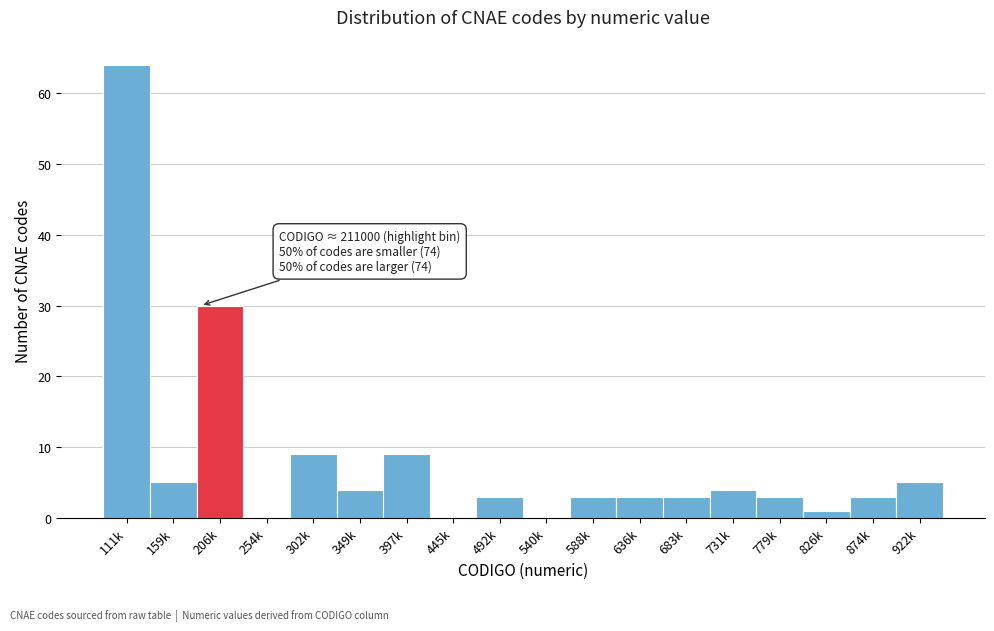

Reading left to right, what are all the values shown in this chart?

111k=64	159k=5	206k=30	254k=0	302k=9	349k=4	397k=9	445k=0	492k=3	540k=0	588k=3	636k=3	683k=3	731k=4	779k=3	826k=1	874k=3	922k=5